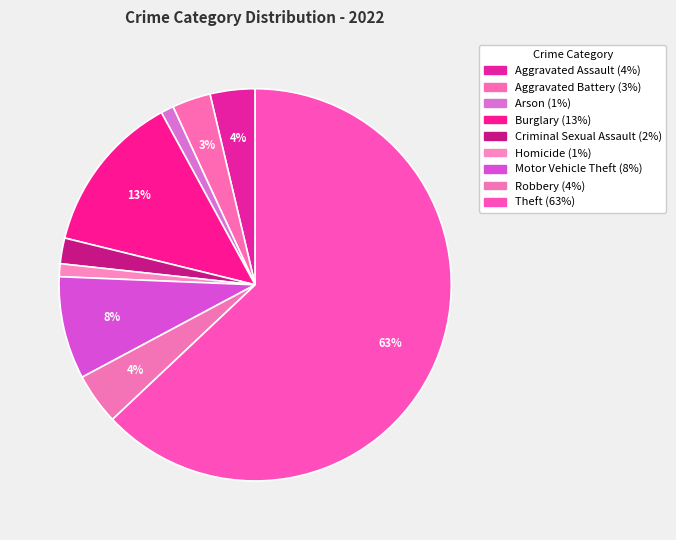

What percentage is the Criminal Sexual Assault slice, to the nearest percent?

2%